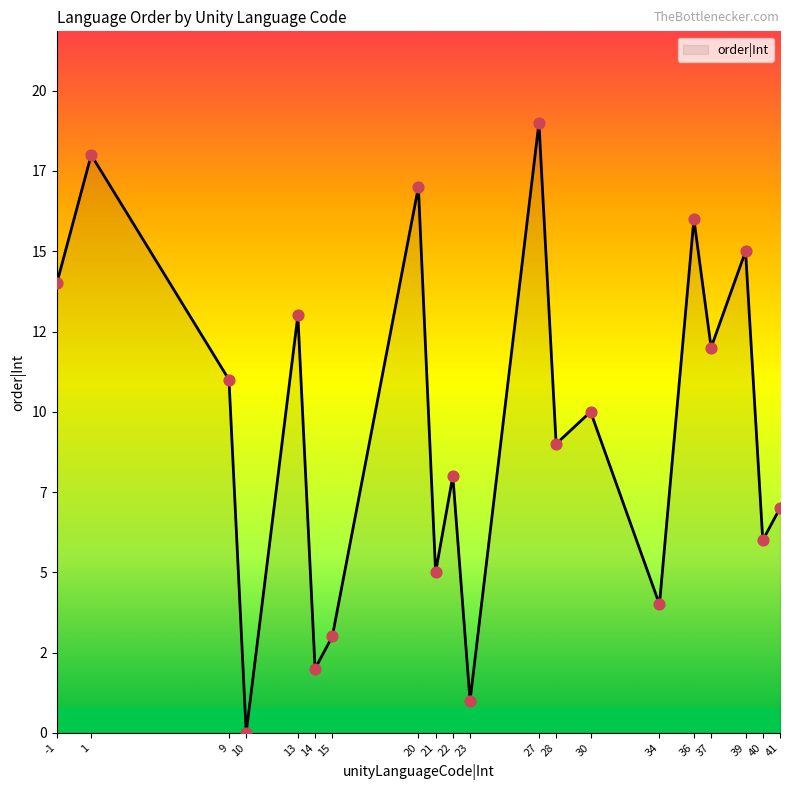

Between 9 and 15, which is larger?

9